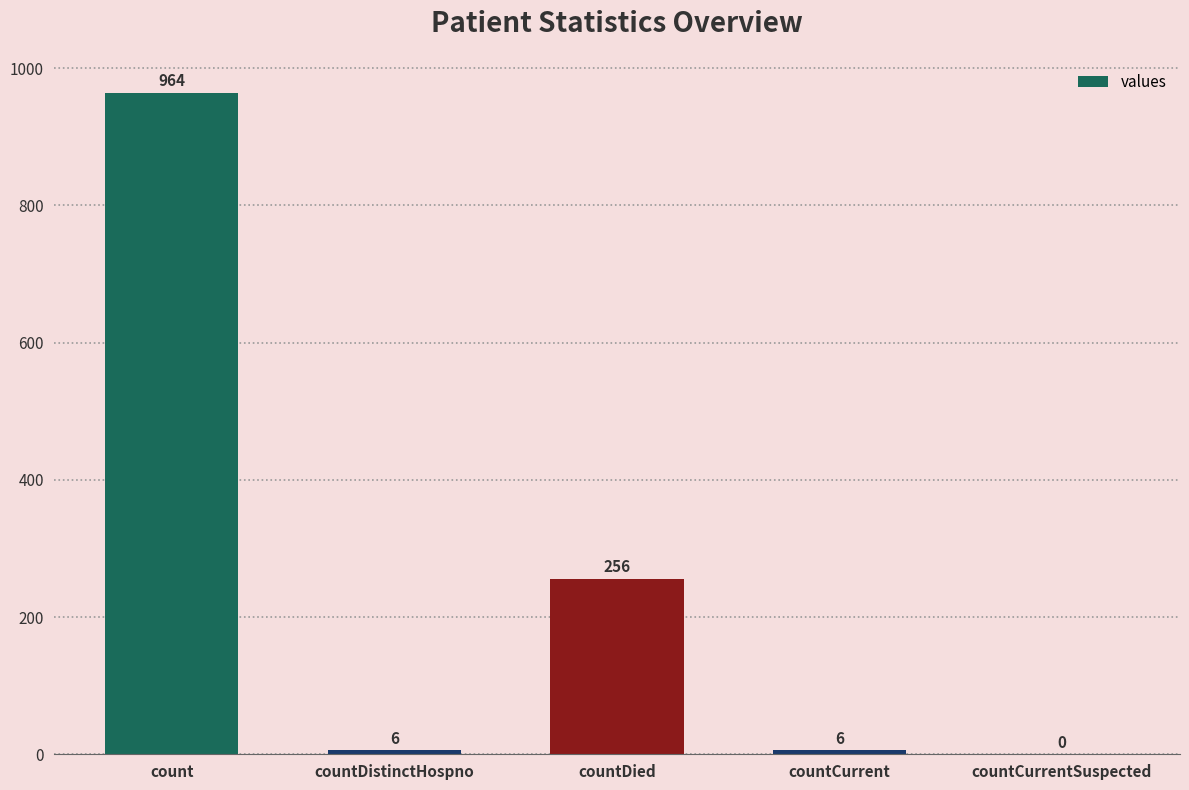

Which category has the highest value across all series?

count